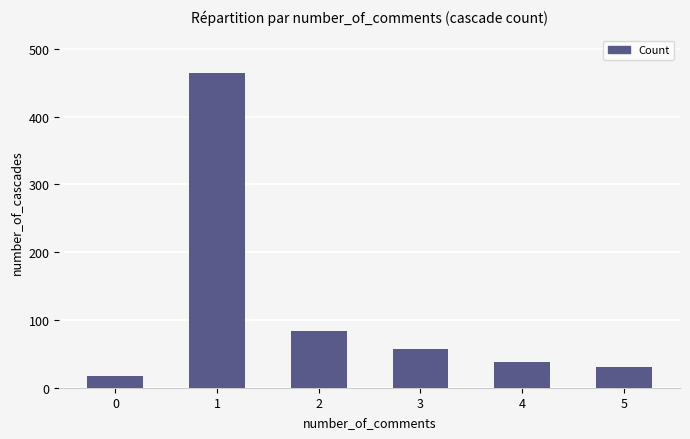

Are the bars grouped side by side (vs. stacked)?

No